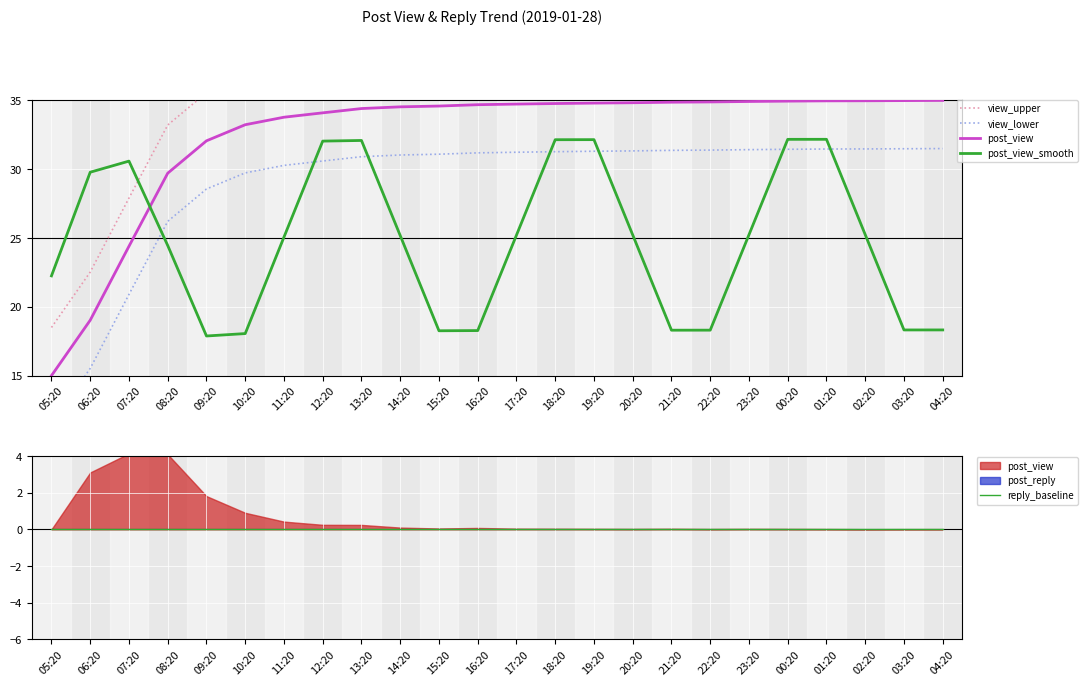

Reading right to left, transcribe all the data shown in this chart.

view_upper: 38.5	38.5	38.5	38.5	38.4	38.4	38.4	38.4	38.3	38.3	38.3	38.2	38.2	38.1	38.0	37.9	37.6	37.3	36.7	35.6	33.2	27.9	22.5	18.5
view_lower: 31.5	31.5	31.5	31.5	31.4	31.4	31.4	31.4	31.3	31.3	31.3	31.2	31.2	31.1	31.0	30.9	30.6	30.3	29.7	28.6	26.2	20.9	15.5	11.5
post_view: 35.0	35.0	35.0	35.0	34.9	34.9	34.9	34.9	34.8	34.8	34.8	34.7	34.7	34.6	34.5	34.4	34.1	33.8	33.2	32.1	29.7	24.4	19.0	15.0
post_view_smooth: 18.3	18.3	25.2	32.2	32.2	25.2	18.3	18.3	25.2	32.1	32.1	25.2	18.3	18.3	25.2	32.1	32.0	25.1	18.1	17.9	24.5	30.6	29.8	22.2
reply_baseline: 0.0	0.0	0.0	0.0	0.0	0.0	0.0	0.0	0.0	0.0	0.0	0.0	0.0	0.0	0.0	0.0	0.0	0.0	0.0	0.0	0.0	0.0	0.0	0.0